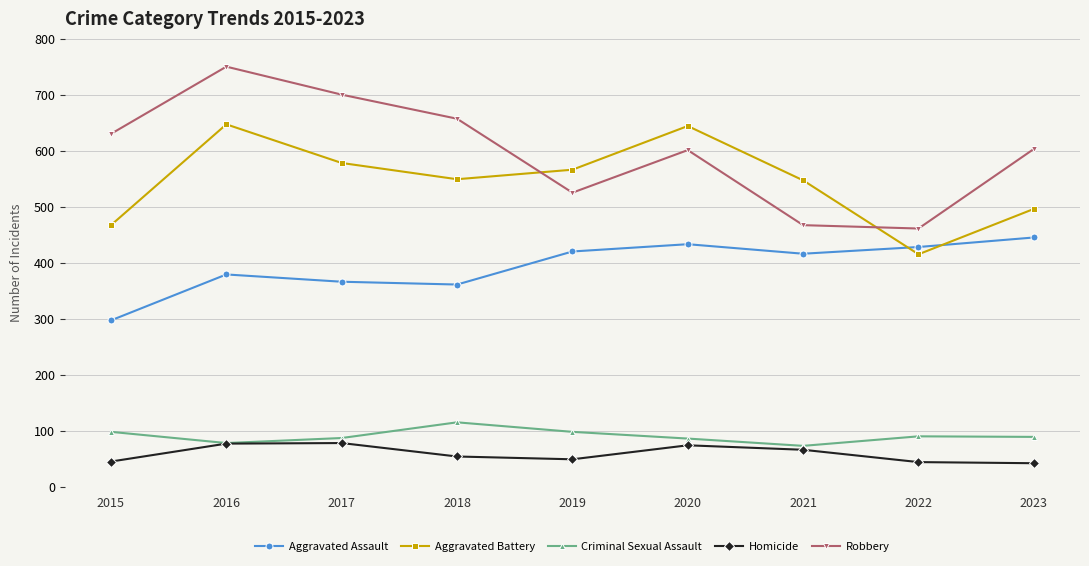

Is this an area chart (filled region under the line)?

No